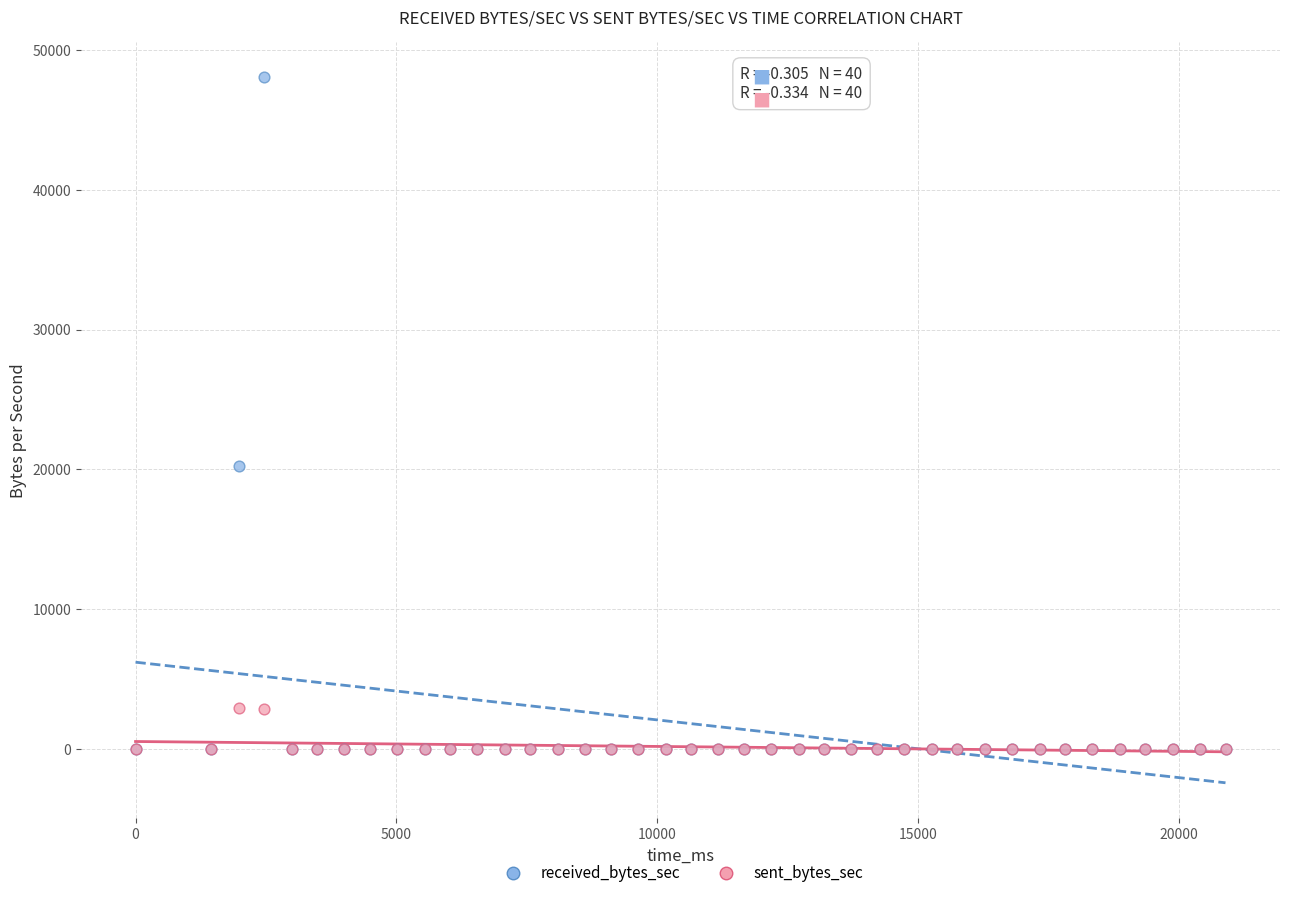

Across all series, what Y value is closest to 24025?

20251